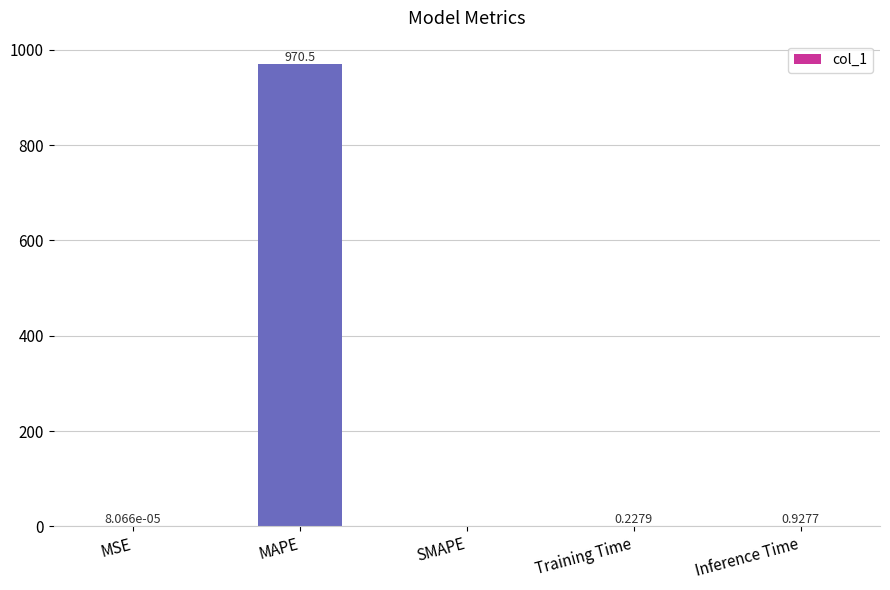

At which category does the chart reach its peak across all series?

MAPE